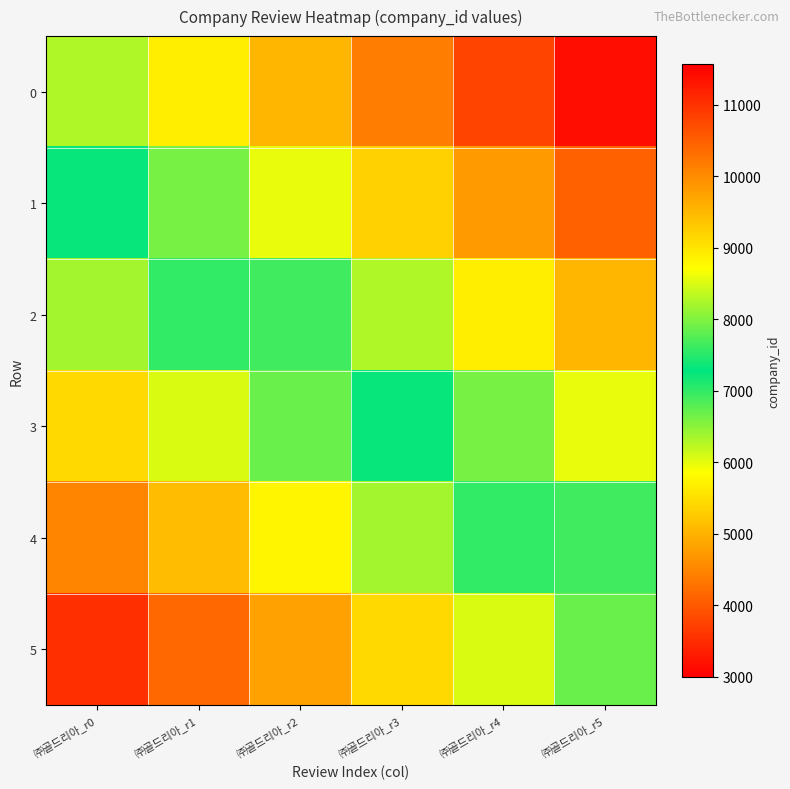

What is the total value across all series at ㈜골드리아_r1?

48179.7